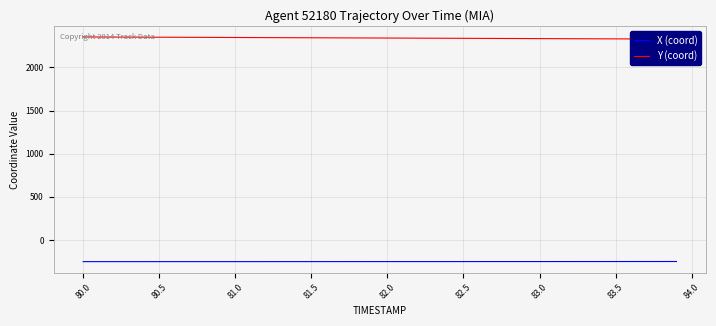

The value of X (coord) at 83.5 is -127.5. True or false?

False